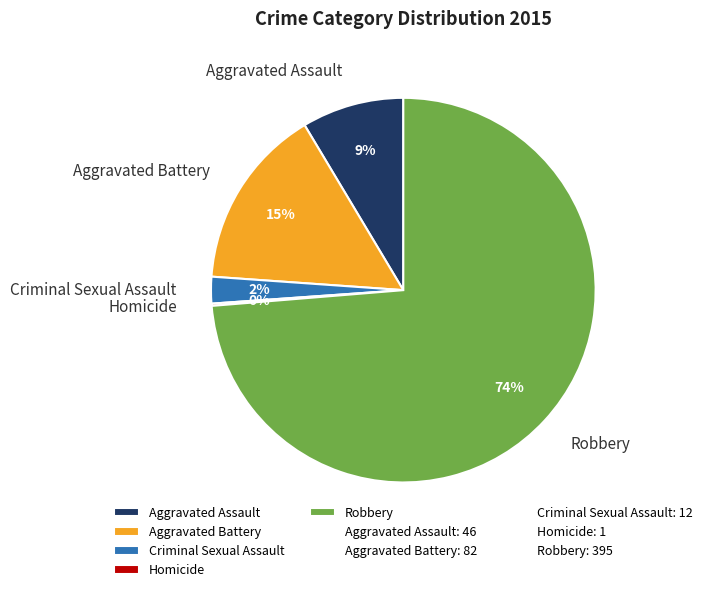

Which has a higher value, Aggravated Battery or Aggravated Assault?

Aggravated Battery